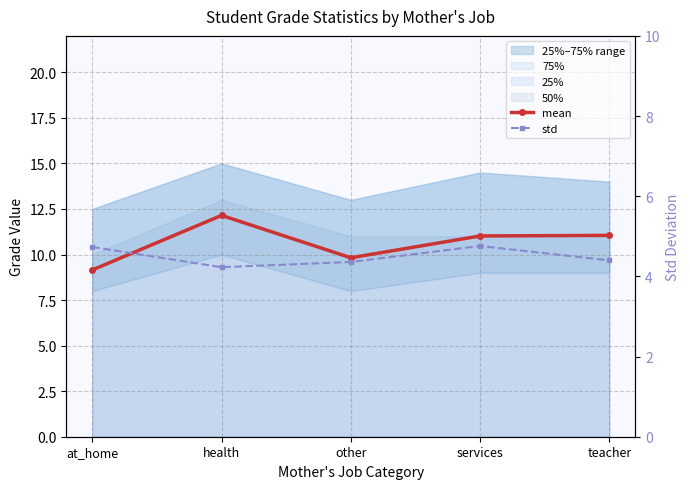

At which category does mean reach its first local valley?

other